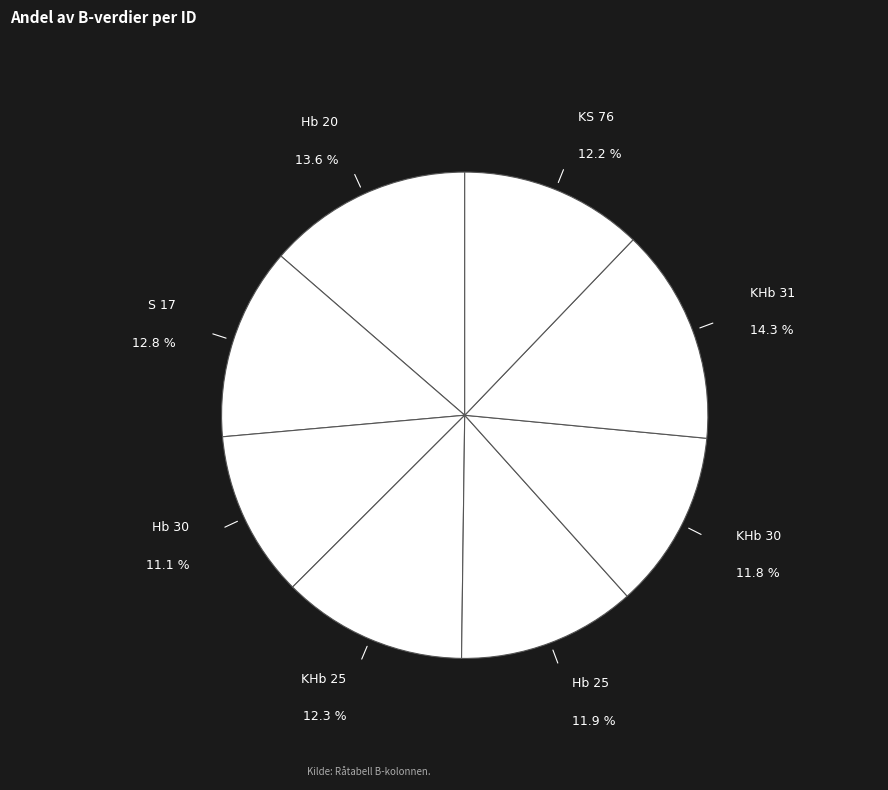

To the nearest percent, what percentage of the pie is S 17?

13%